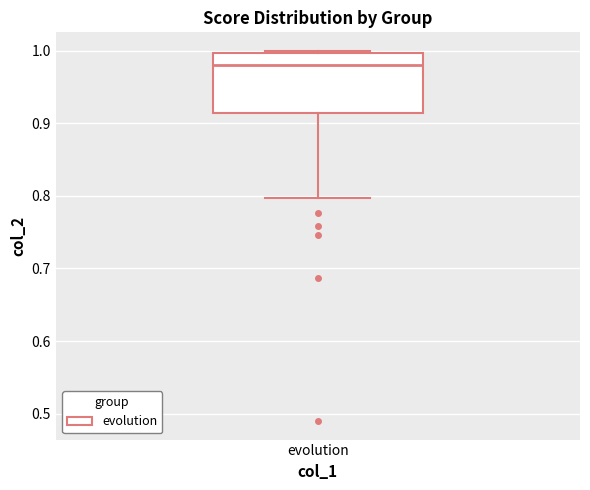

Transcribe this box plot: give where the median line is, the range the box spans, and where the two whiskers end, as read against the y-axis. The values are not printed on the chart, so give them approximately, as read against the axis.

median 0.98, box 0.91 to 1.00, whiskers 0.80 to 1.00 (just above the box's upper edge)